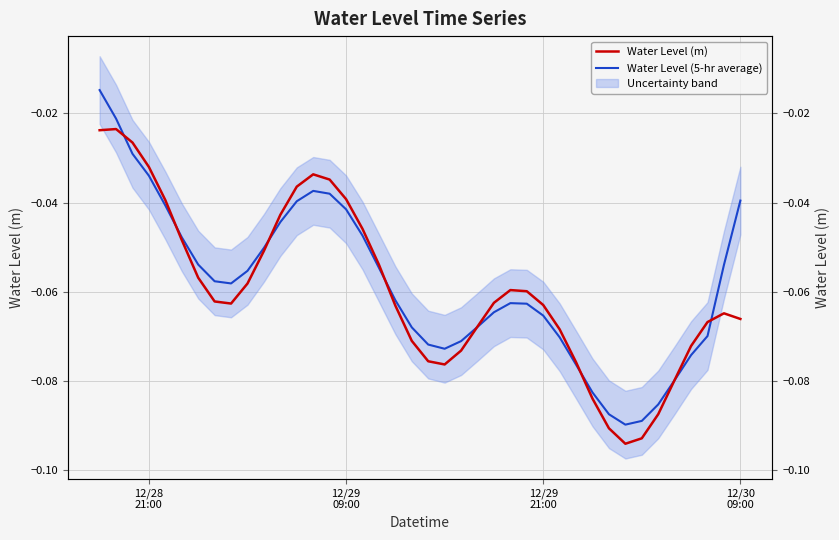

Which series has the widest spread of values?

Water Level (5-hr average)